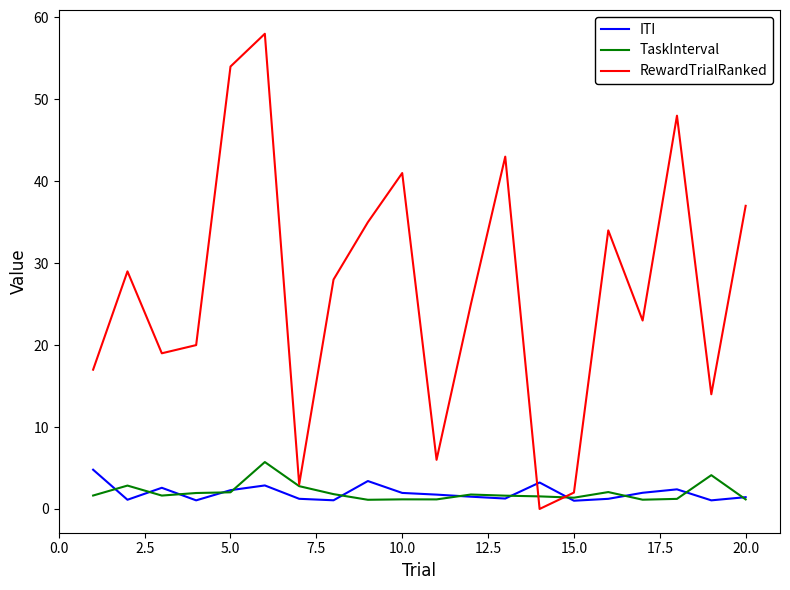

Which series has the largest total across all categories?

RewardTrialRanked